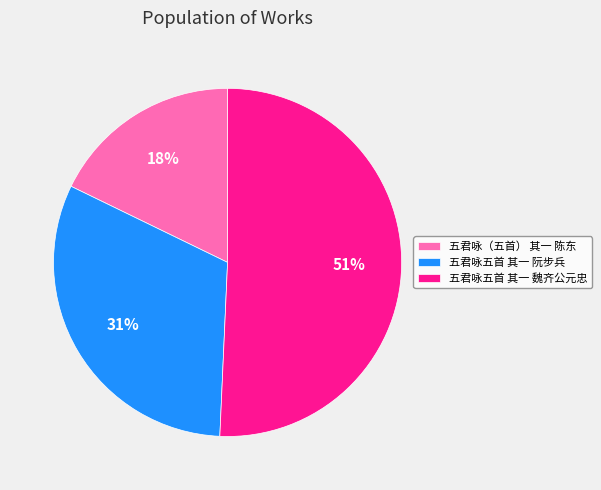

To the nearest percent, what is the difference between the largest and smallest slice percentages?

33%